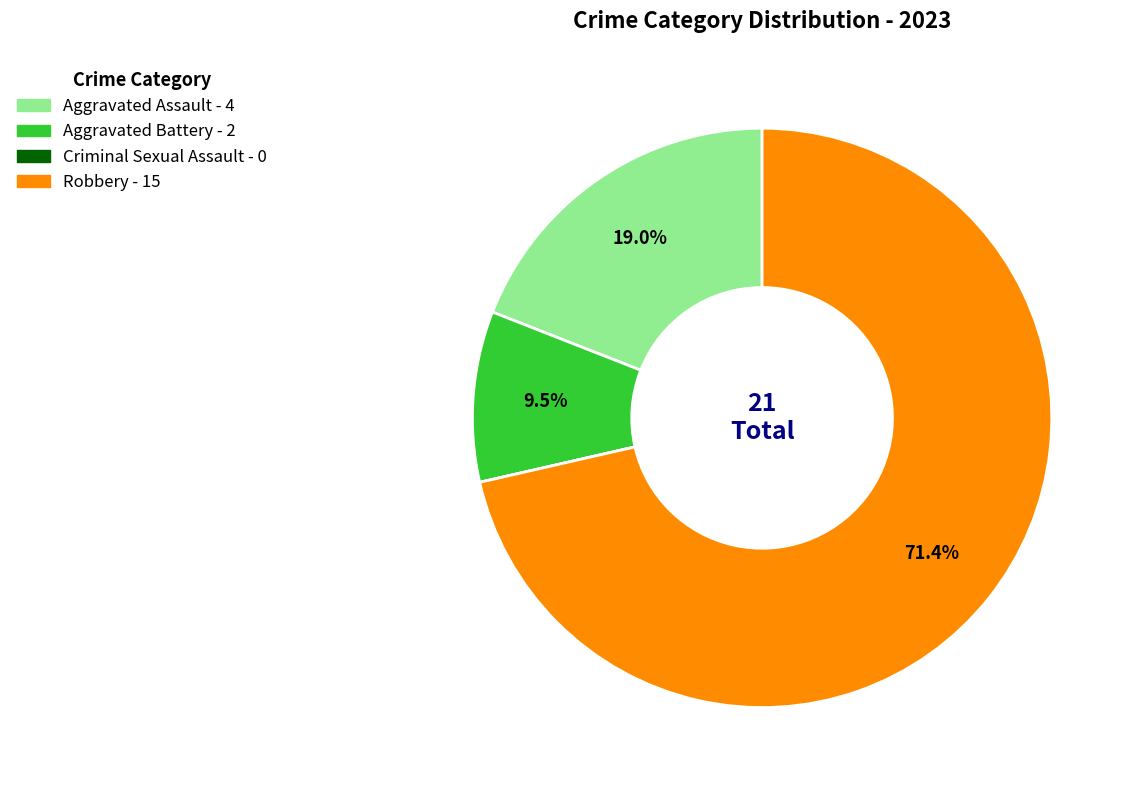

What percentage is NOT represented by Aggravated Assault?

81.0%